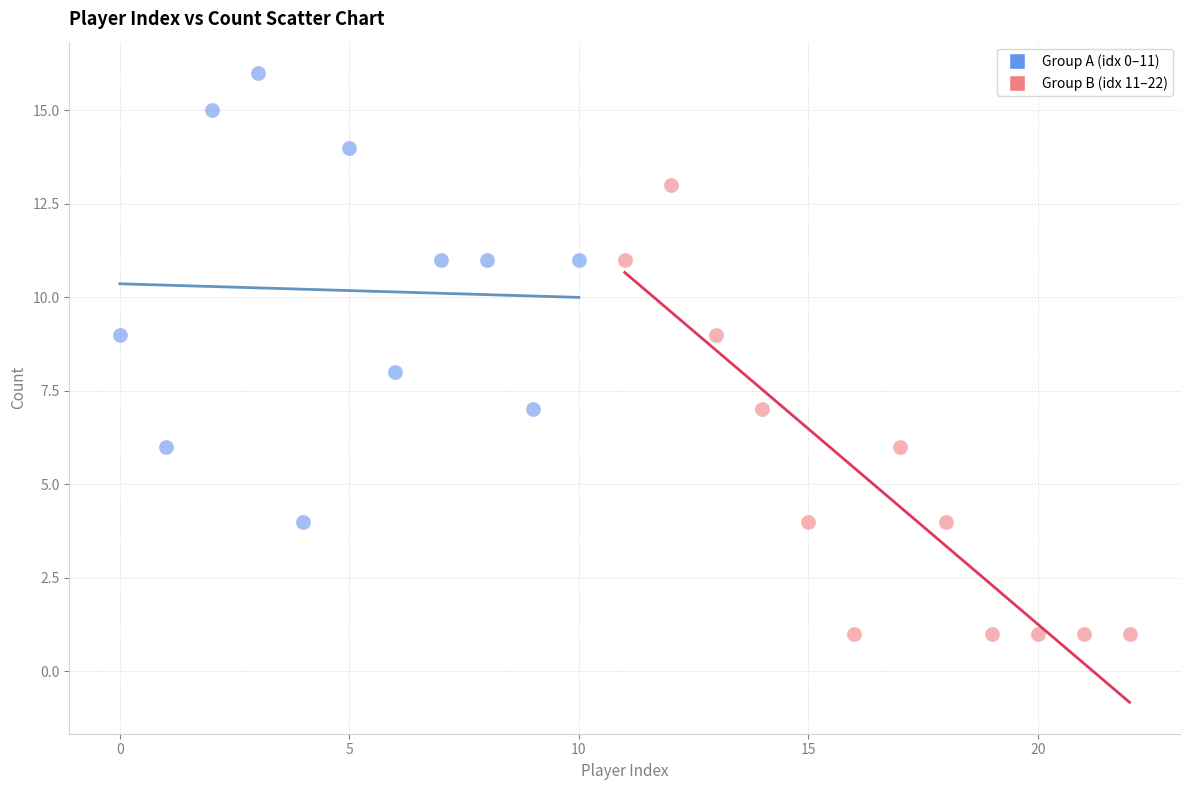

Which series reaches the maximum Y coordinate?

Group A (idx 0–11)